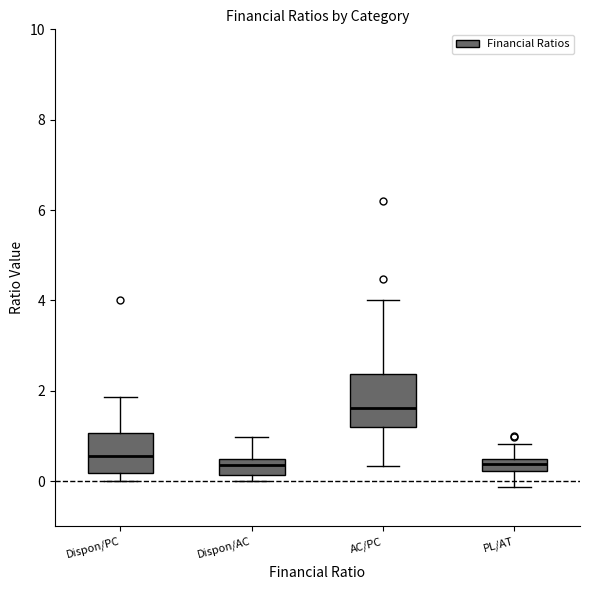

Where is the lower edge of the box for AC/PC on the y-axis? The values are not printed on the chart, so give them approximately, as read against the axis.

1.2